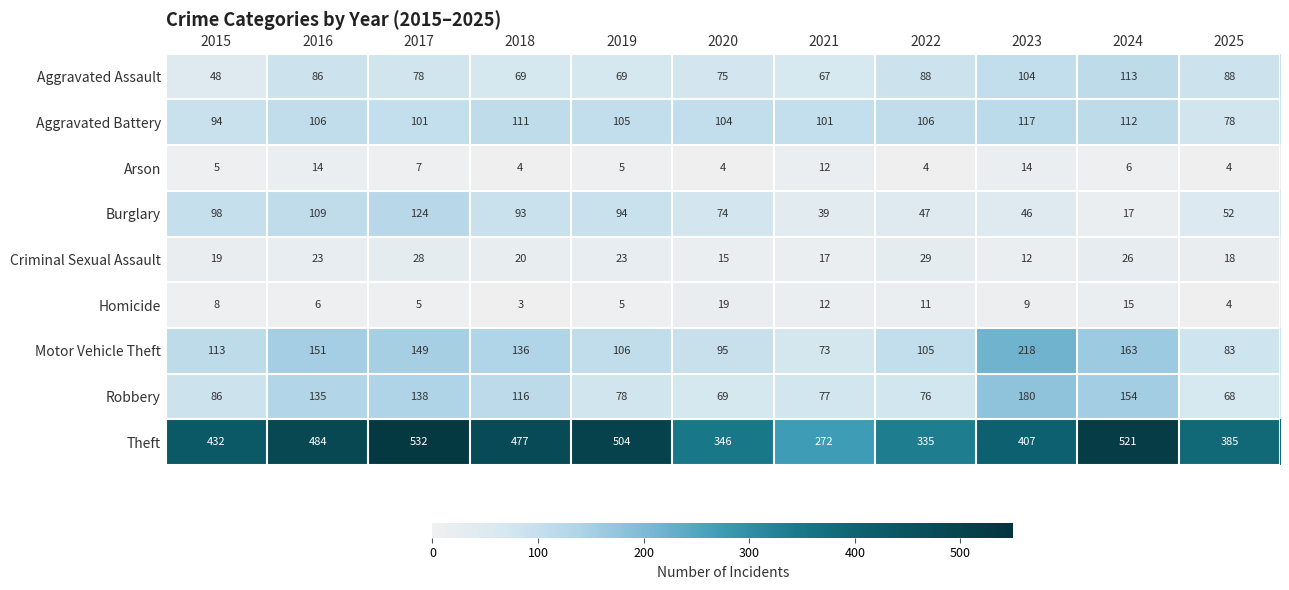

Is the value of Motor Vehicle Theft at 2025 greater than the value of Homicide at 2023?

Yes